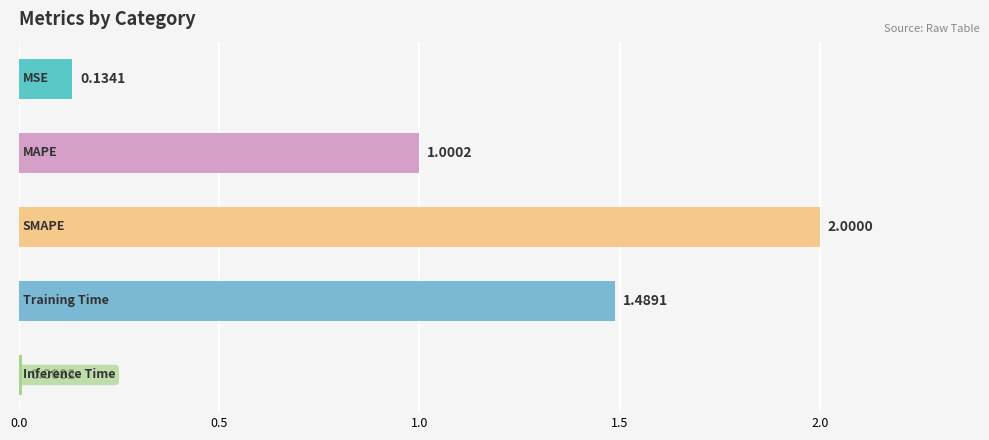

How many series are shown in this chart?

1